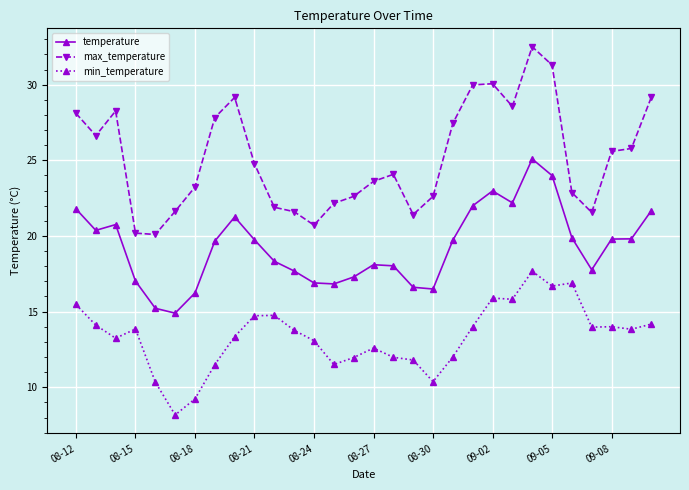

How many lines are shown in the chart?

3